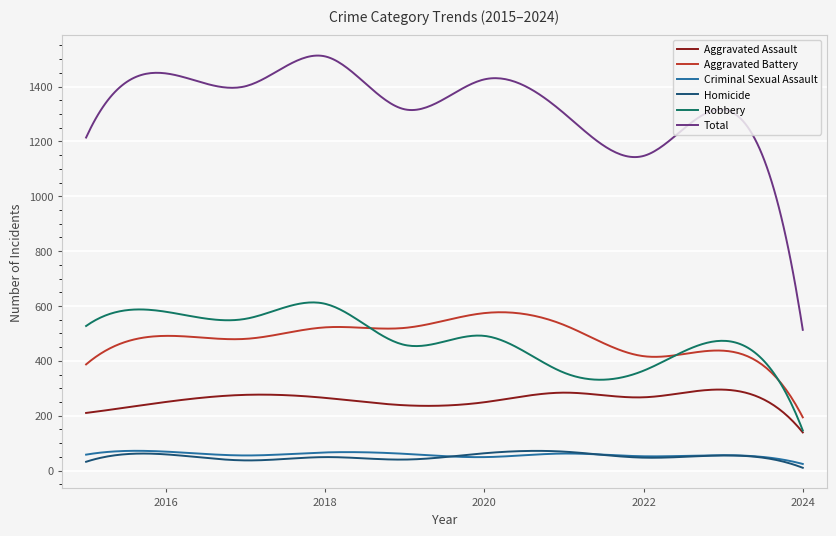

True or false: Aggravated Battery and Total cross at least once.

False